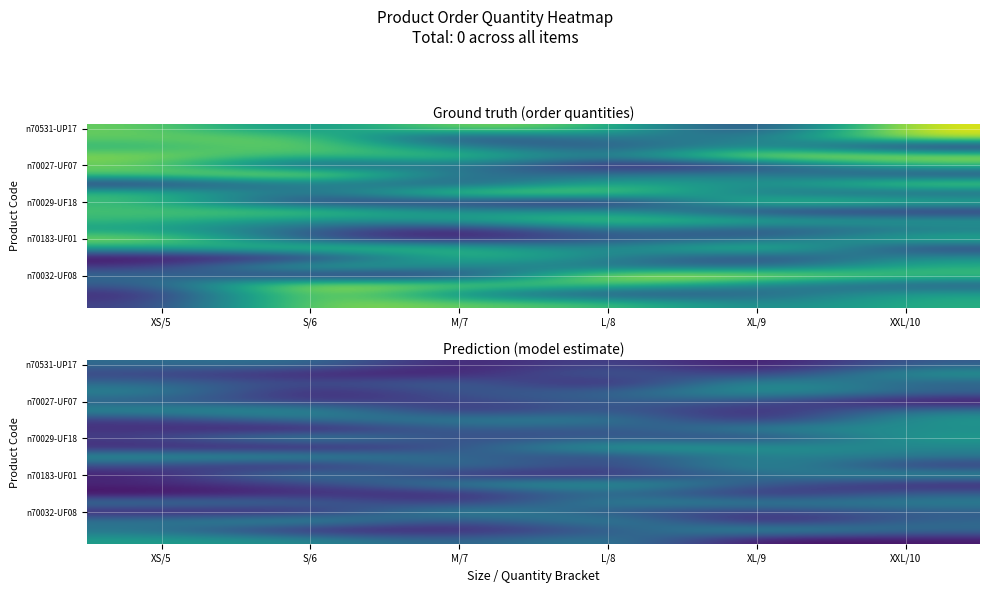

At which category is the sum across all series the highest?

XXL/10